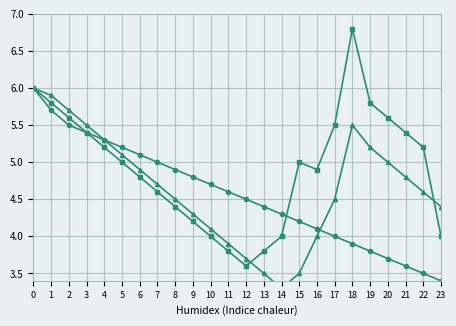

Which label corresponds to the largest value in the chart?

18